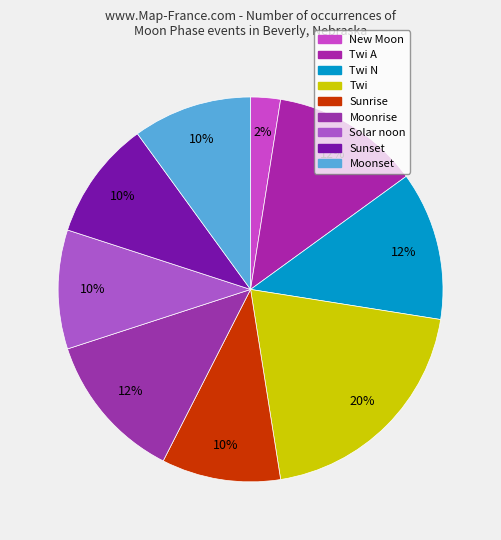

How many segments does this pie chart have?

9